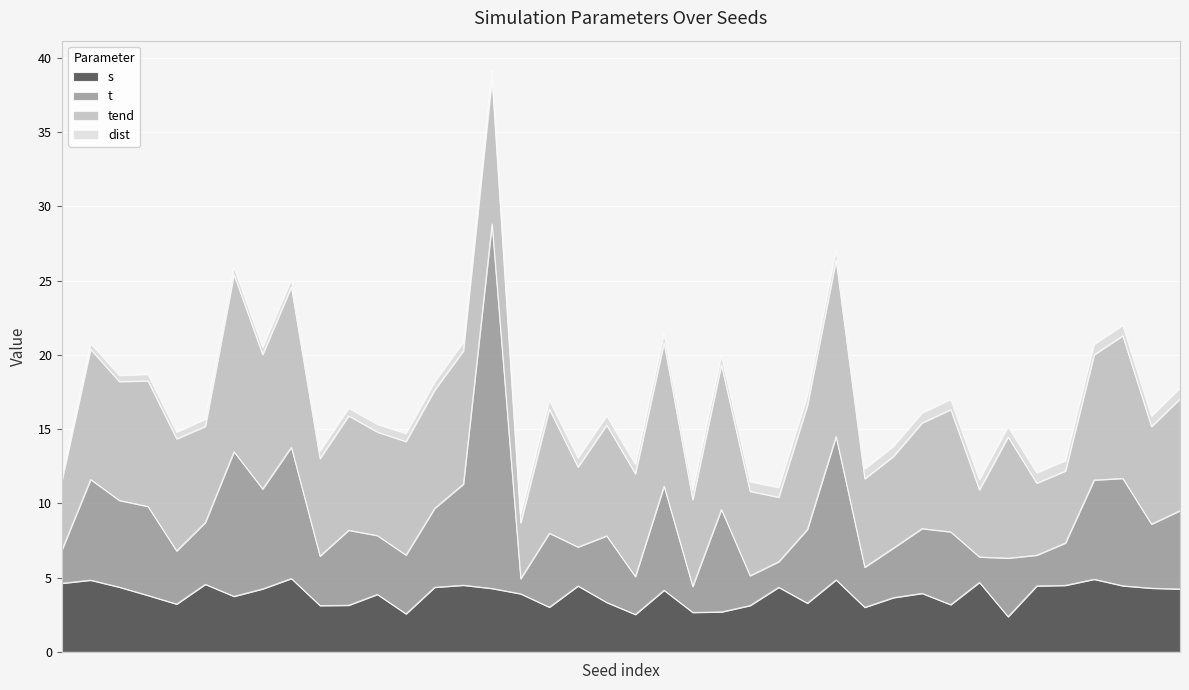

At which category is the sum across all series the highest?

238711401